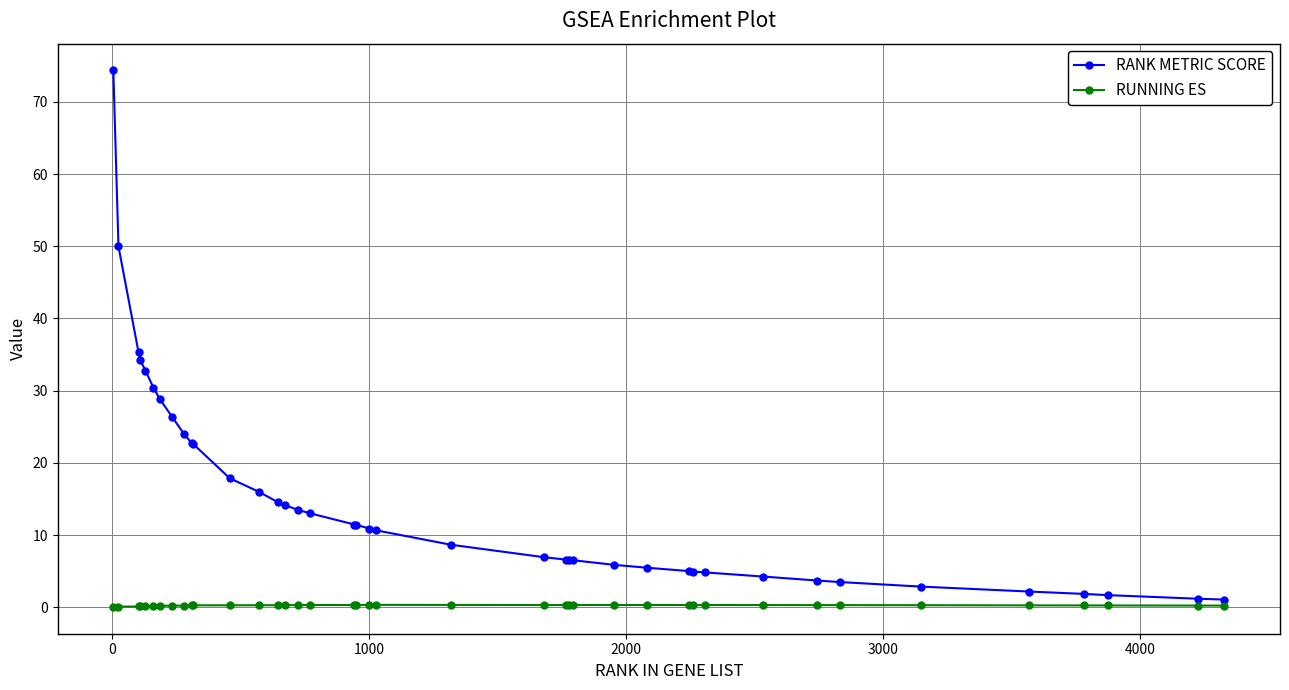

At how many categories does at least one series exceed 44?

2